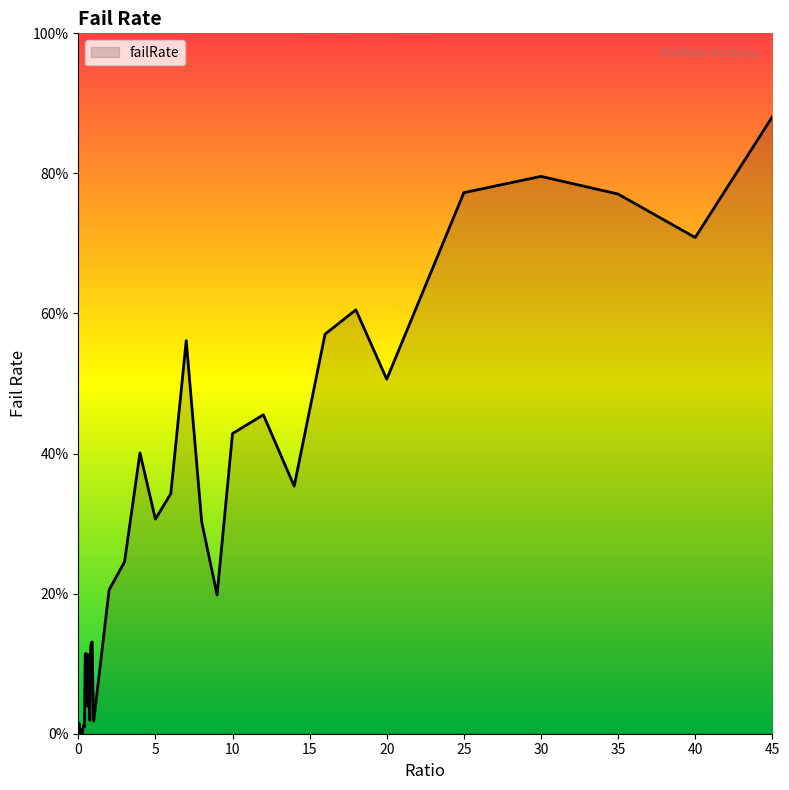

How many lines are shown in the chart?

1